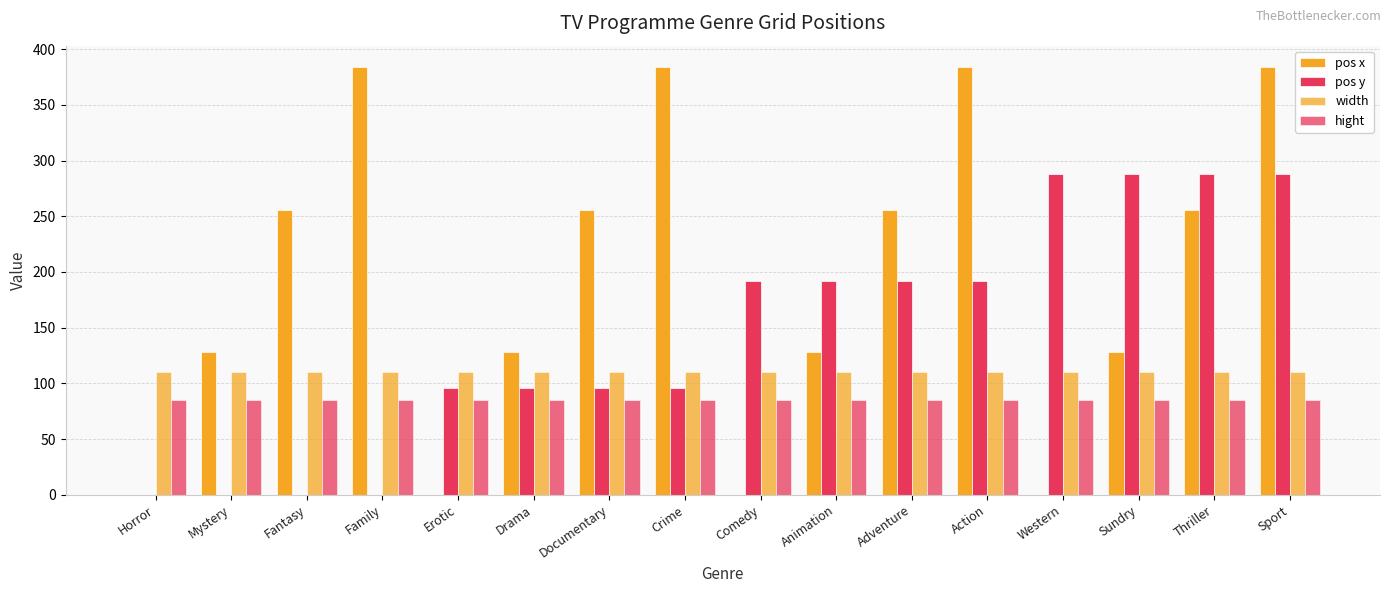

What is the label of the 6th bar from the right?

Adventure